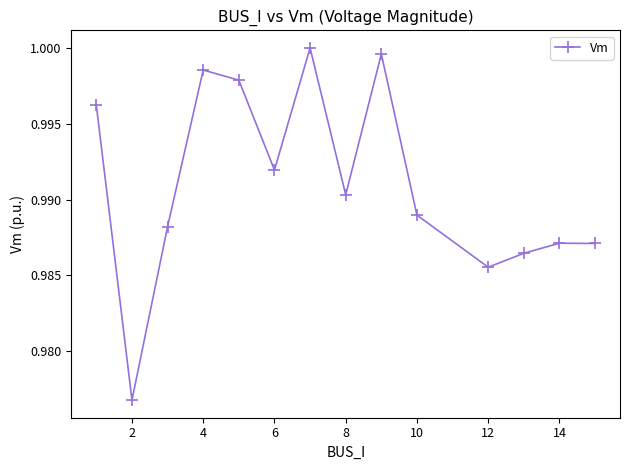

True or false: there are more than 0 points higher than both neighbors.

True